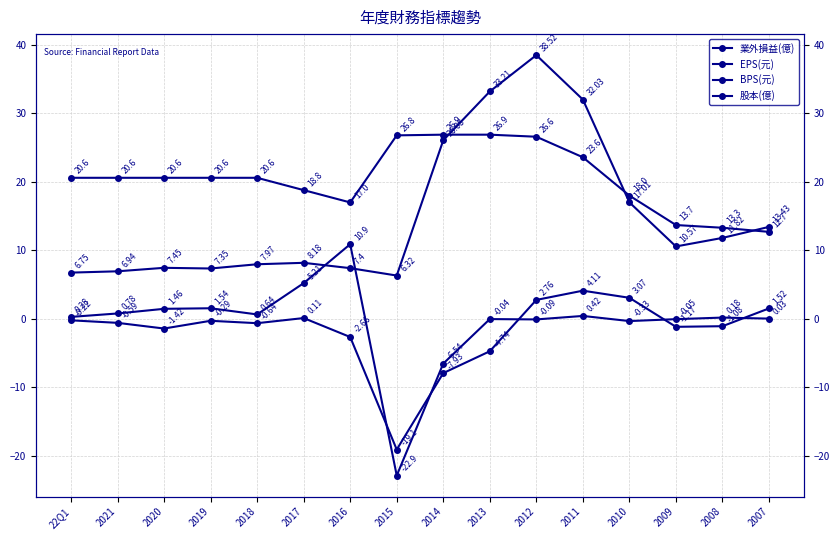

Which series has the largest total across all categories?

股本(億)